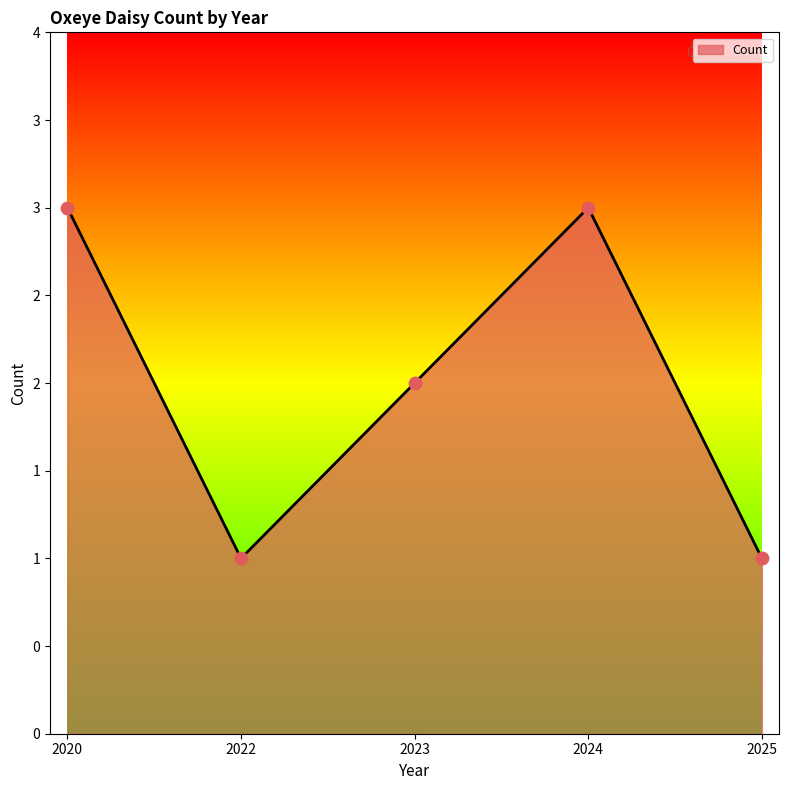

What is the change in value from 2020 to 2025?

-2